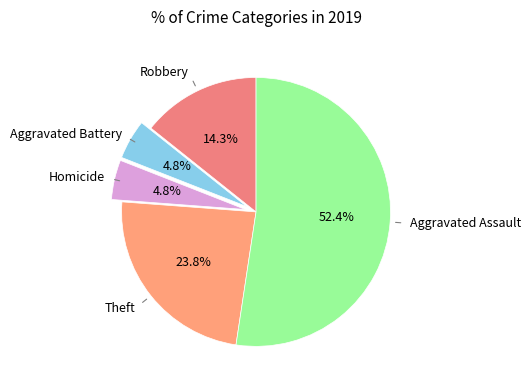

Which slice is the largest?

Aggravated Assault